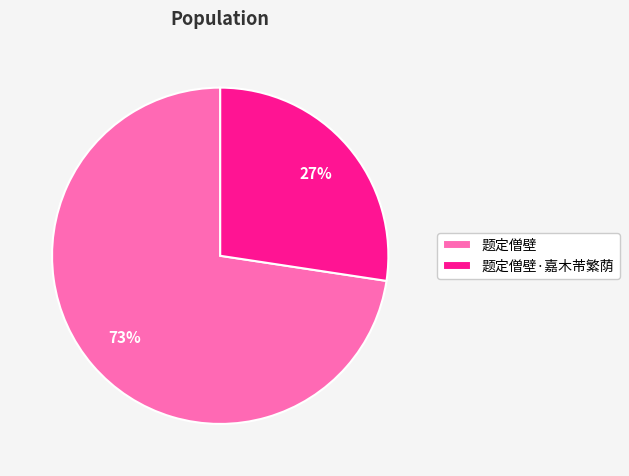

Which slice is the smallest?

题定僧壁·嘉木芾繁荫